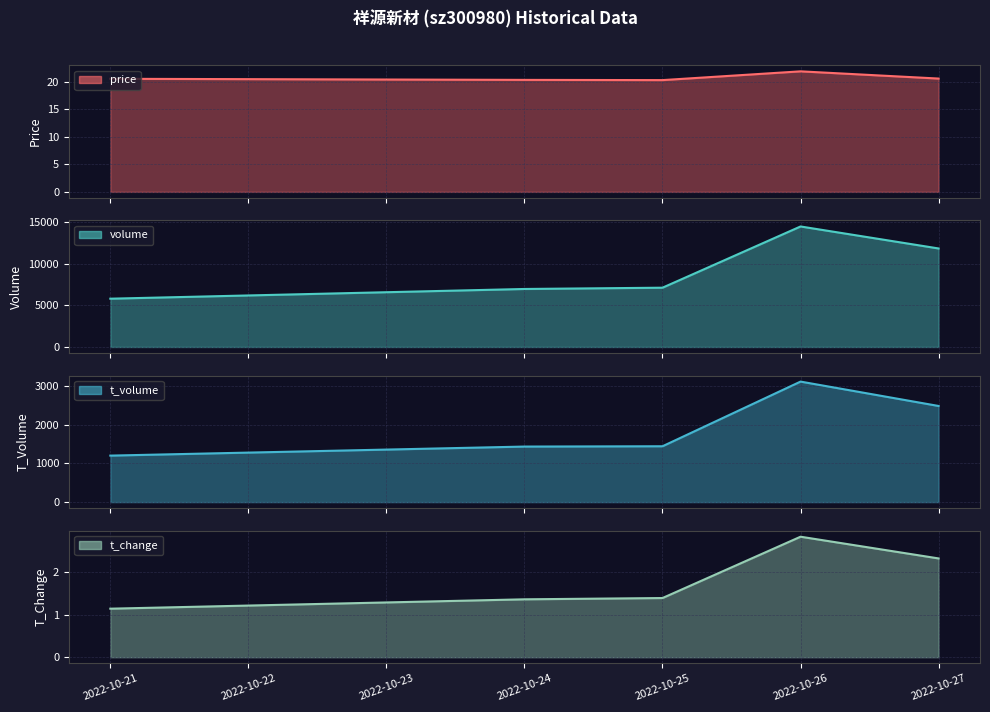

How many interior local peaks does the t_change series have?

1